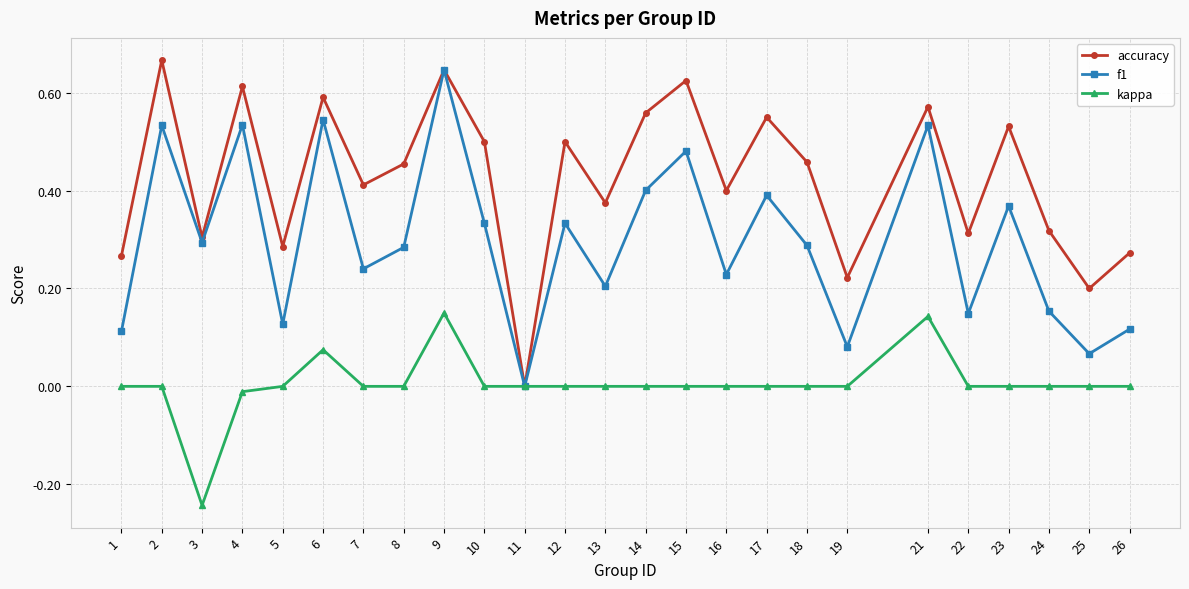

List the series in order of their overall mean, lowest first.

kappa, f1, accuracy